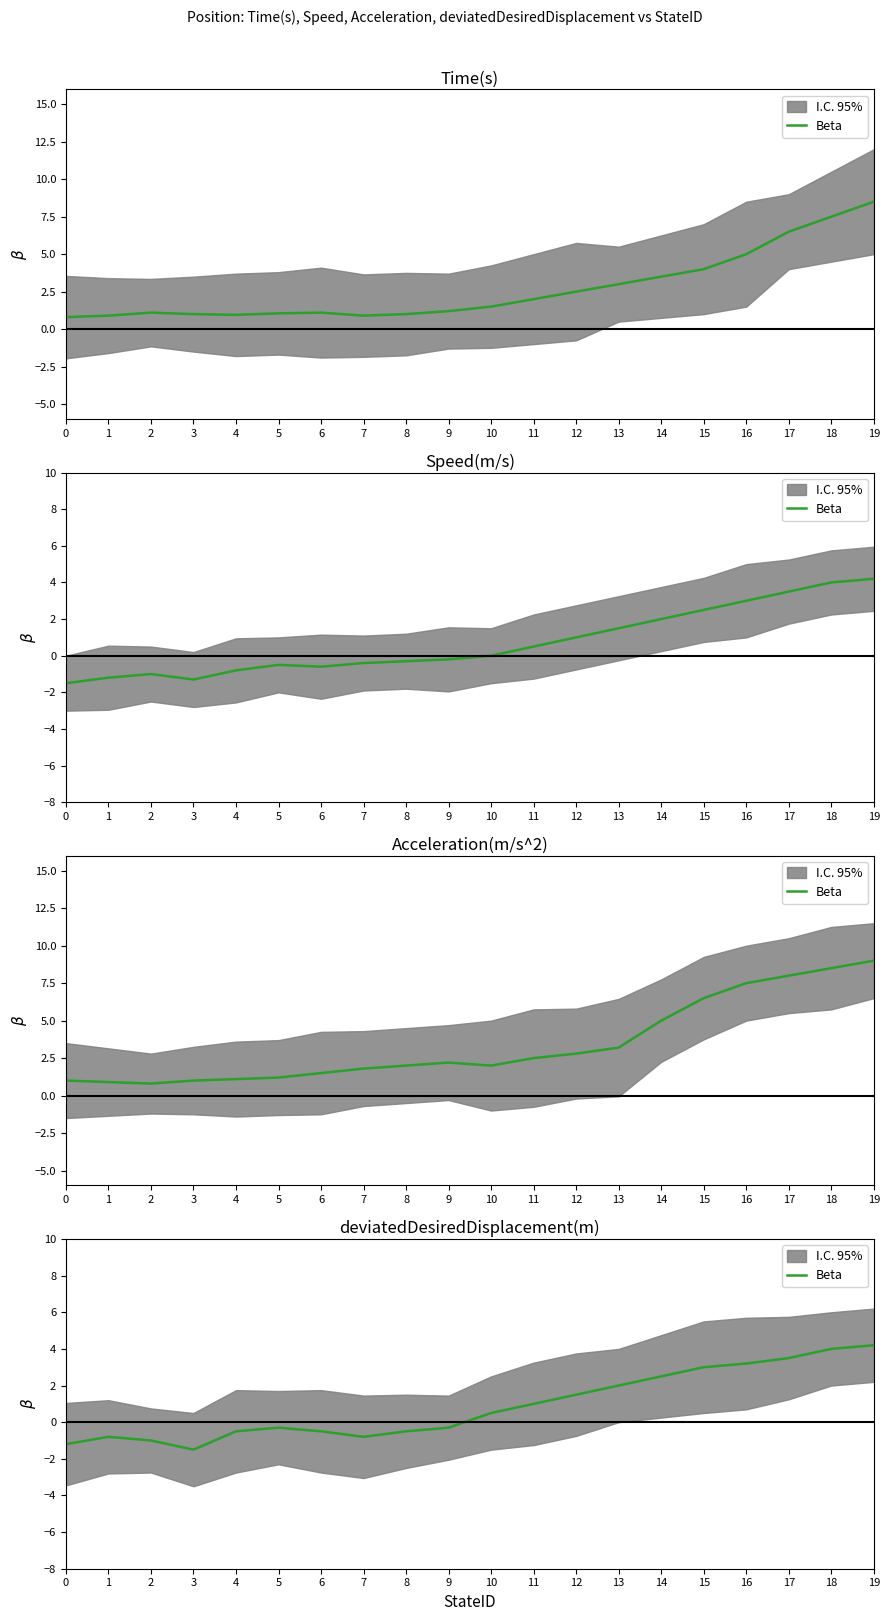

Read the value at 19.

4.2